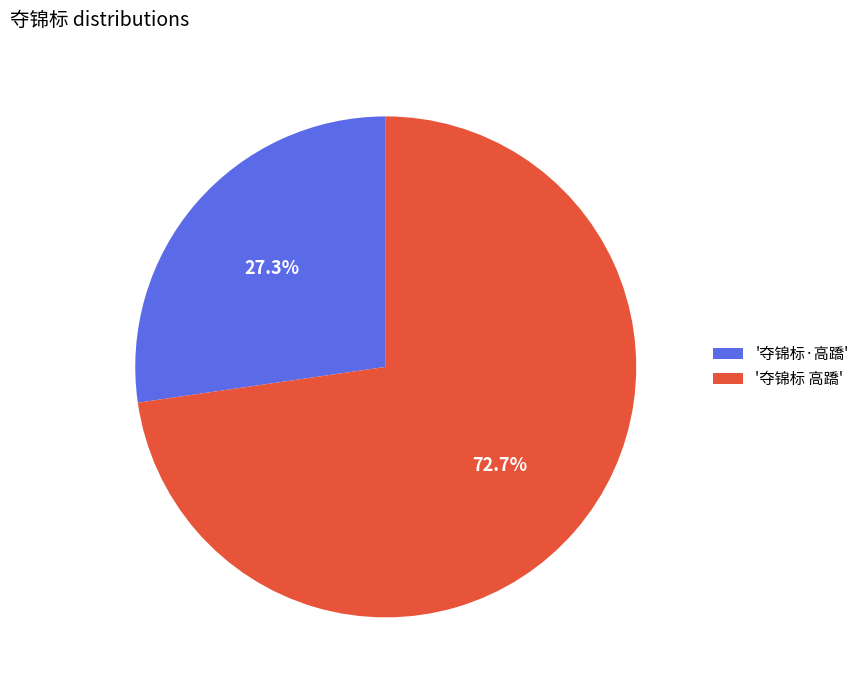

To the nearest percent, what is the average slice percentage?

50%